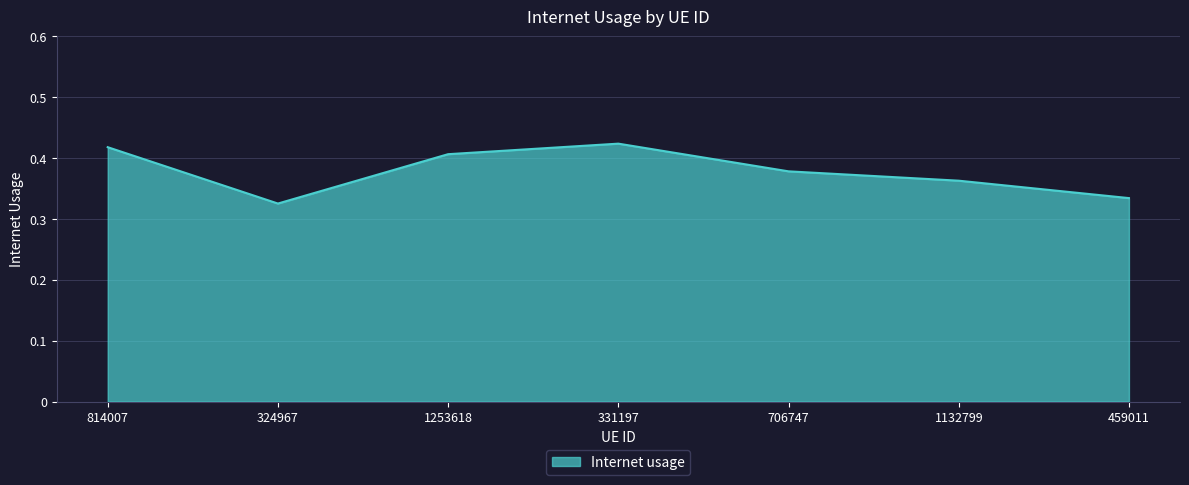

Which category has the lowest value across all series?

324967